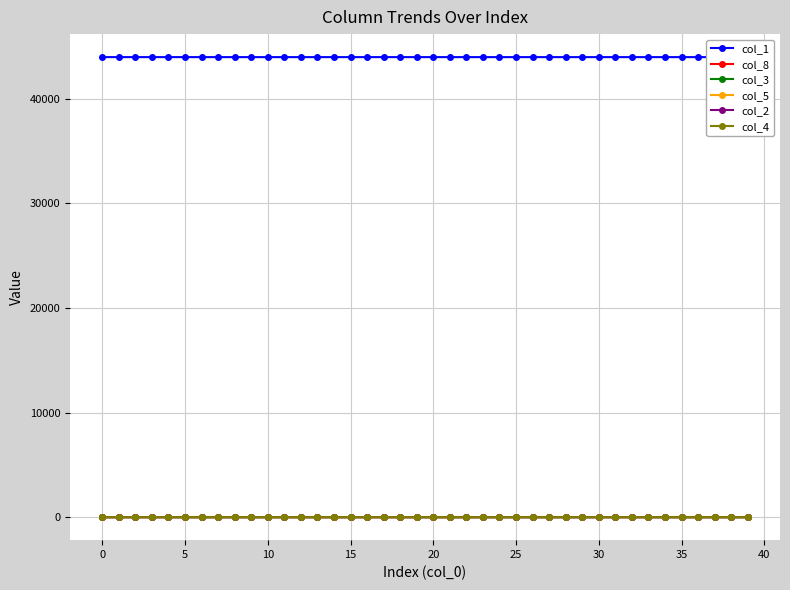

Count the number of categories in the chart.

40